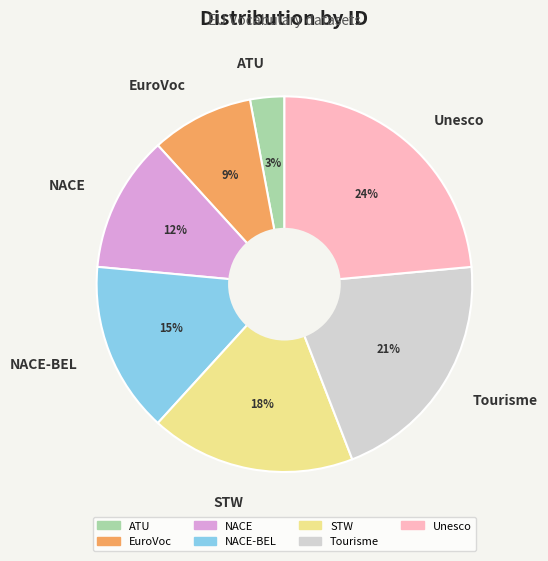

To the nearest percent, what is the difference between the largest and smallest slice percentages?

21%